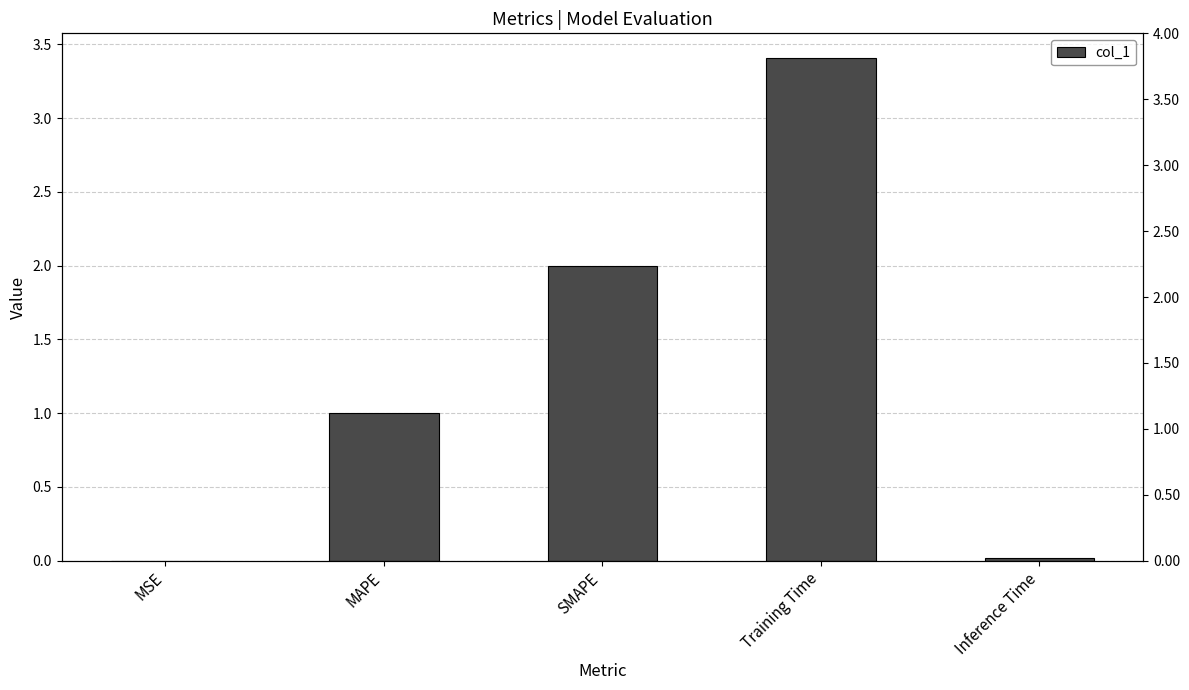

Reading left to right, list all the values displayed in this chart.

0.0	1.0	2.0	3.4	0.0